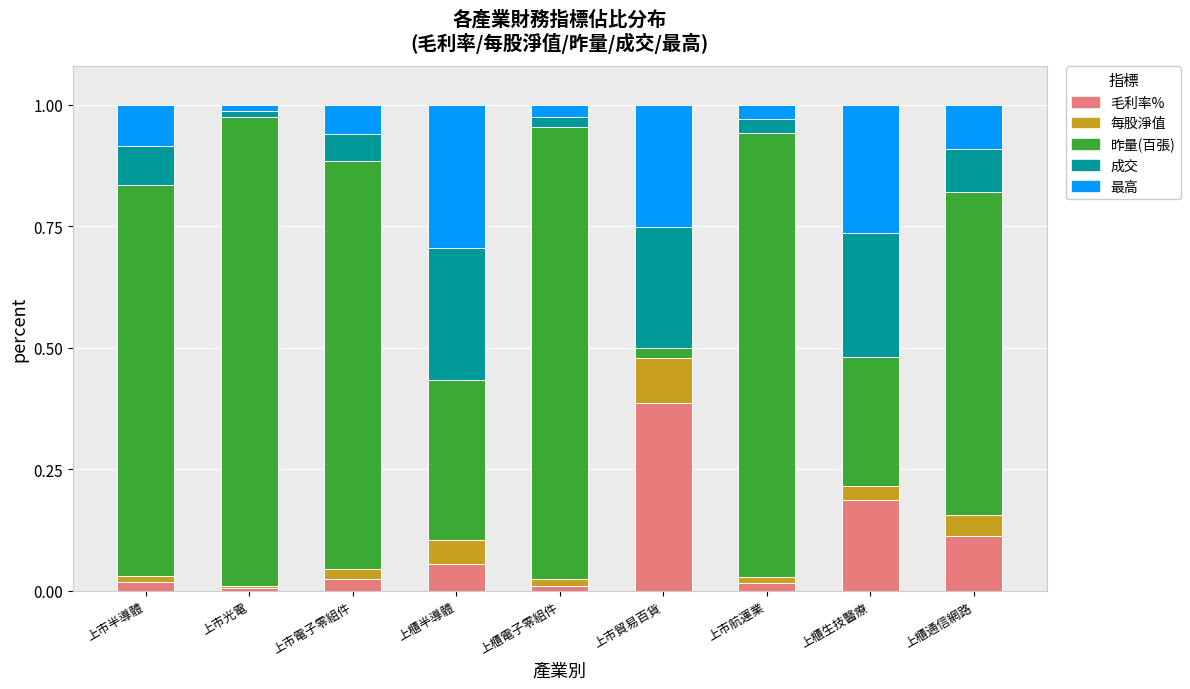

Which series changed the most between 上市光電 and 上櫃生技醫療?

昨量(百張)